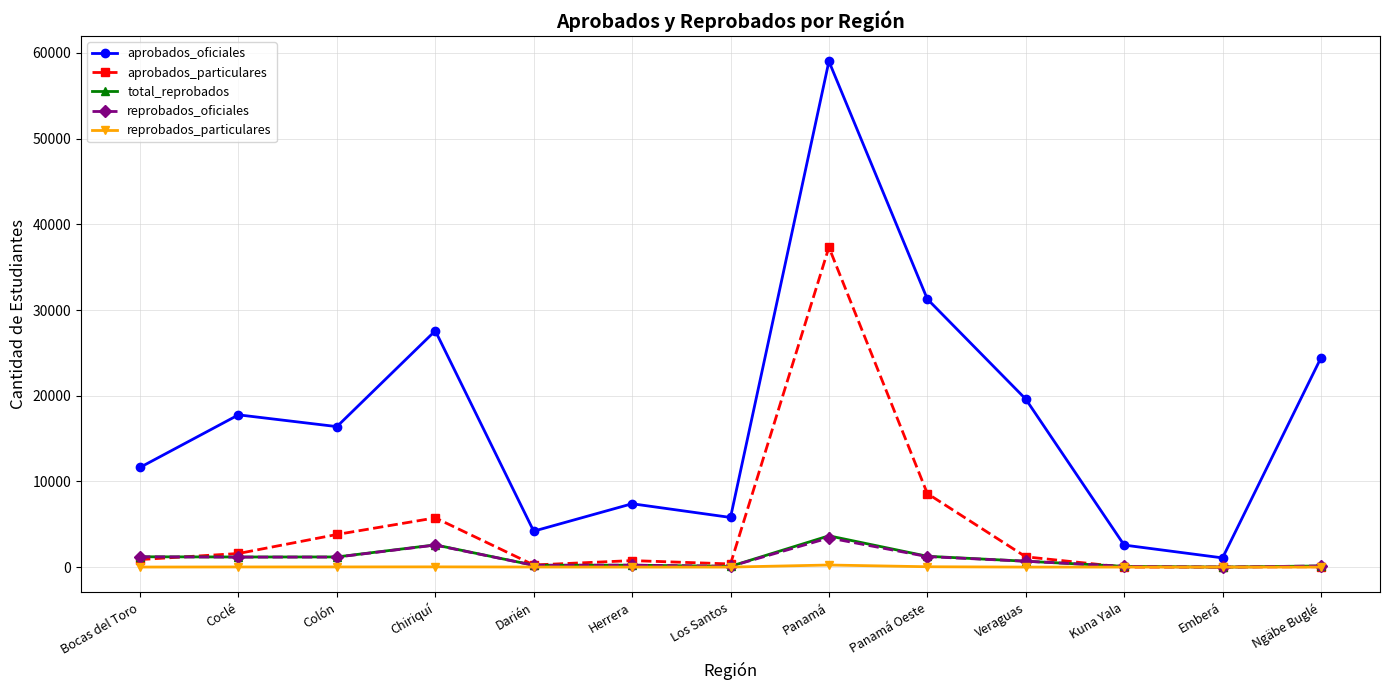

Is the value of total_reprobados at Bocas del Toro greater than the value of reprobados_oficiales at Ngäbe Buglé?

Yes